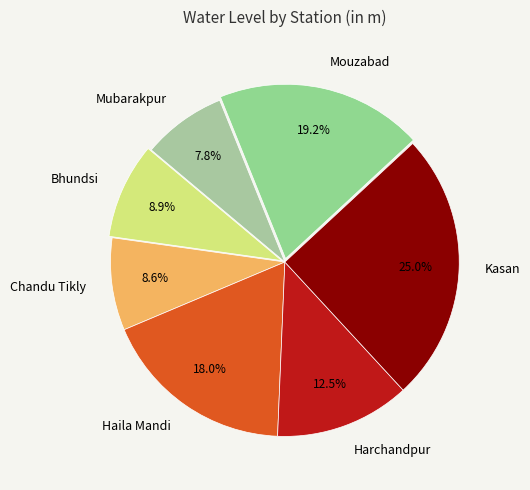

Between Haila Mandi and Mubarakpur, which is larger?

Haila Mandi